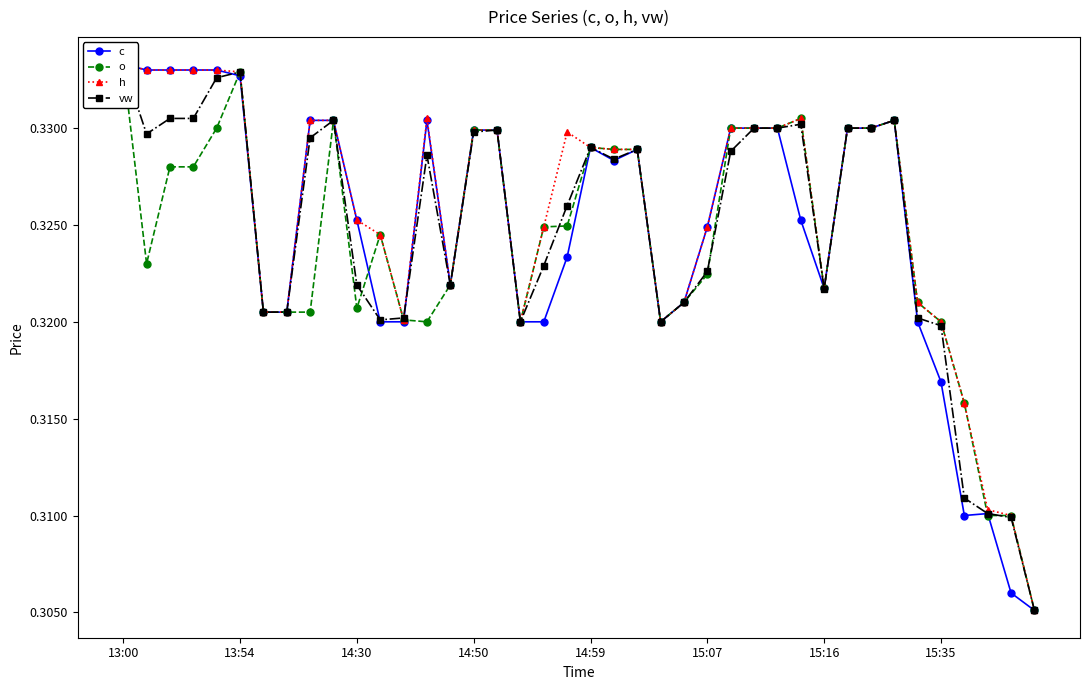

Rank the series by their maximum value, from highest to lowest.

c, o, h, vw